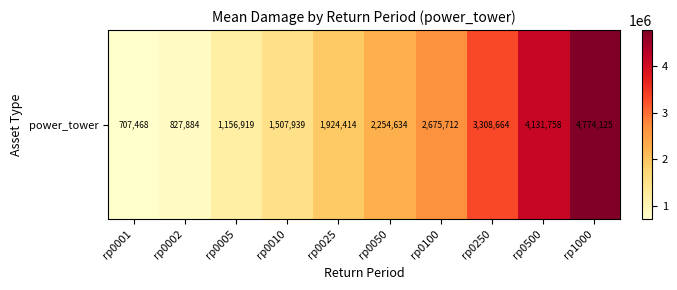

Reading left to right, list all the values displayed in this chart.

707468.3	827883.8	1156918.7	1507938.8	1924414.1	2254634.4	2675712.3	3308664.1	4131758.2	4774124.8